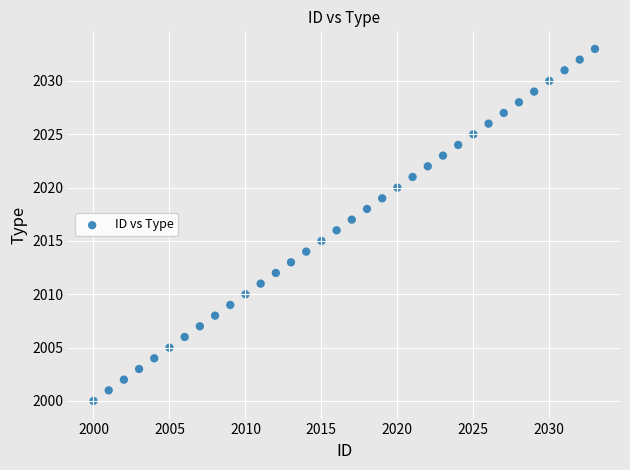

What is the range of Y values (max minus min)?

33